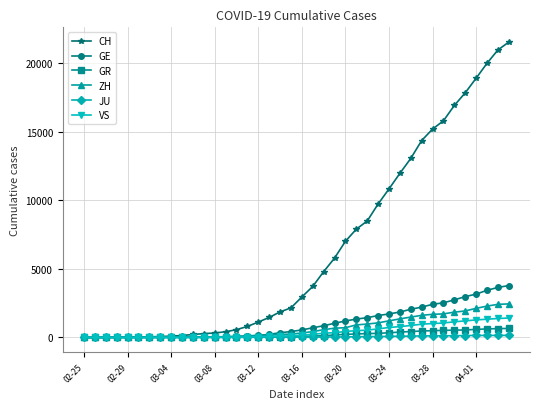

How many data points in VS are less than 172?

20